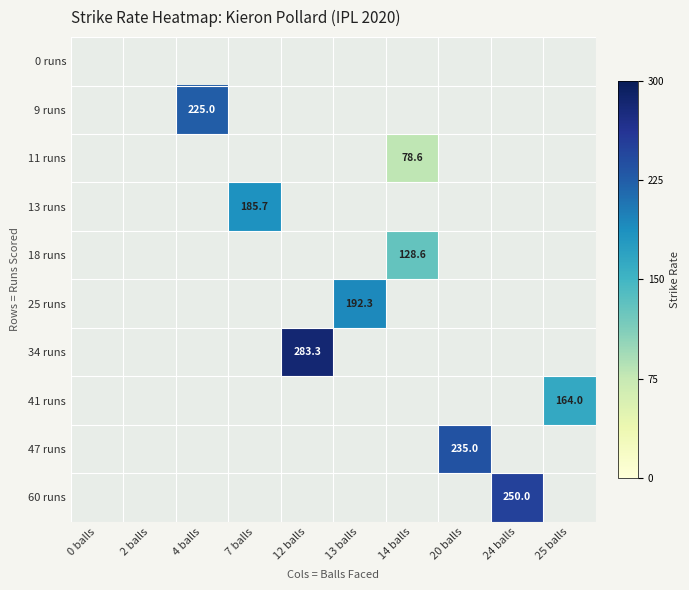

What is the sum of all 11 runs values?

78.6